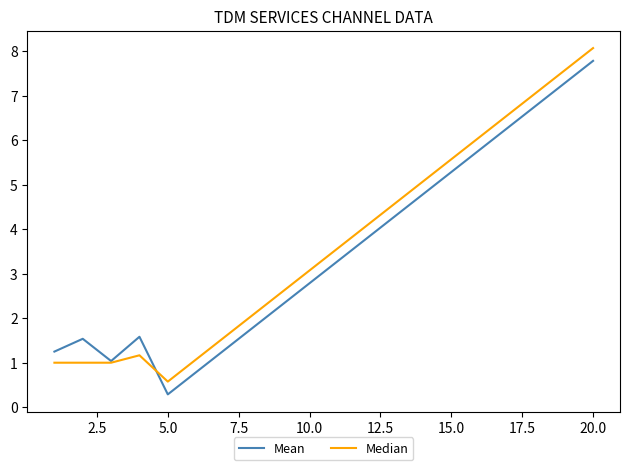

What is the smallest value displayed?

0.3